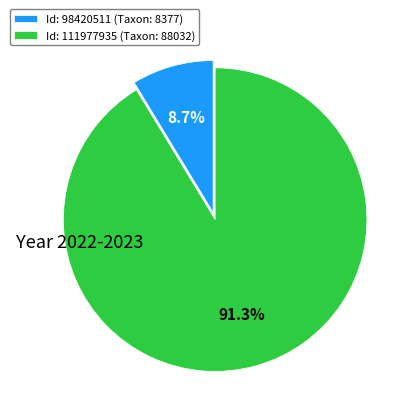

Which category accounts for the majority?

Id: 111977935 (Taxon: 88032)